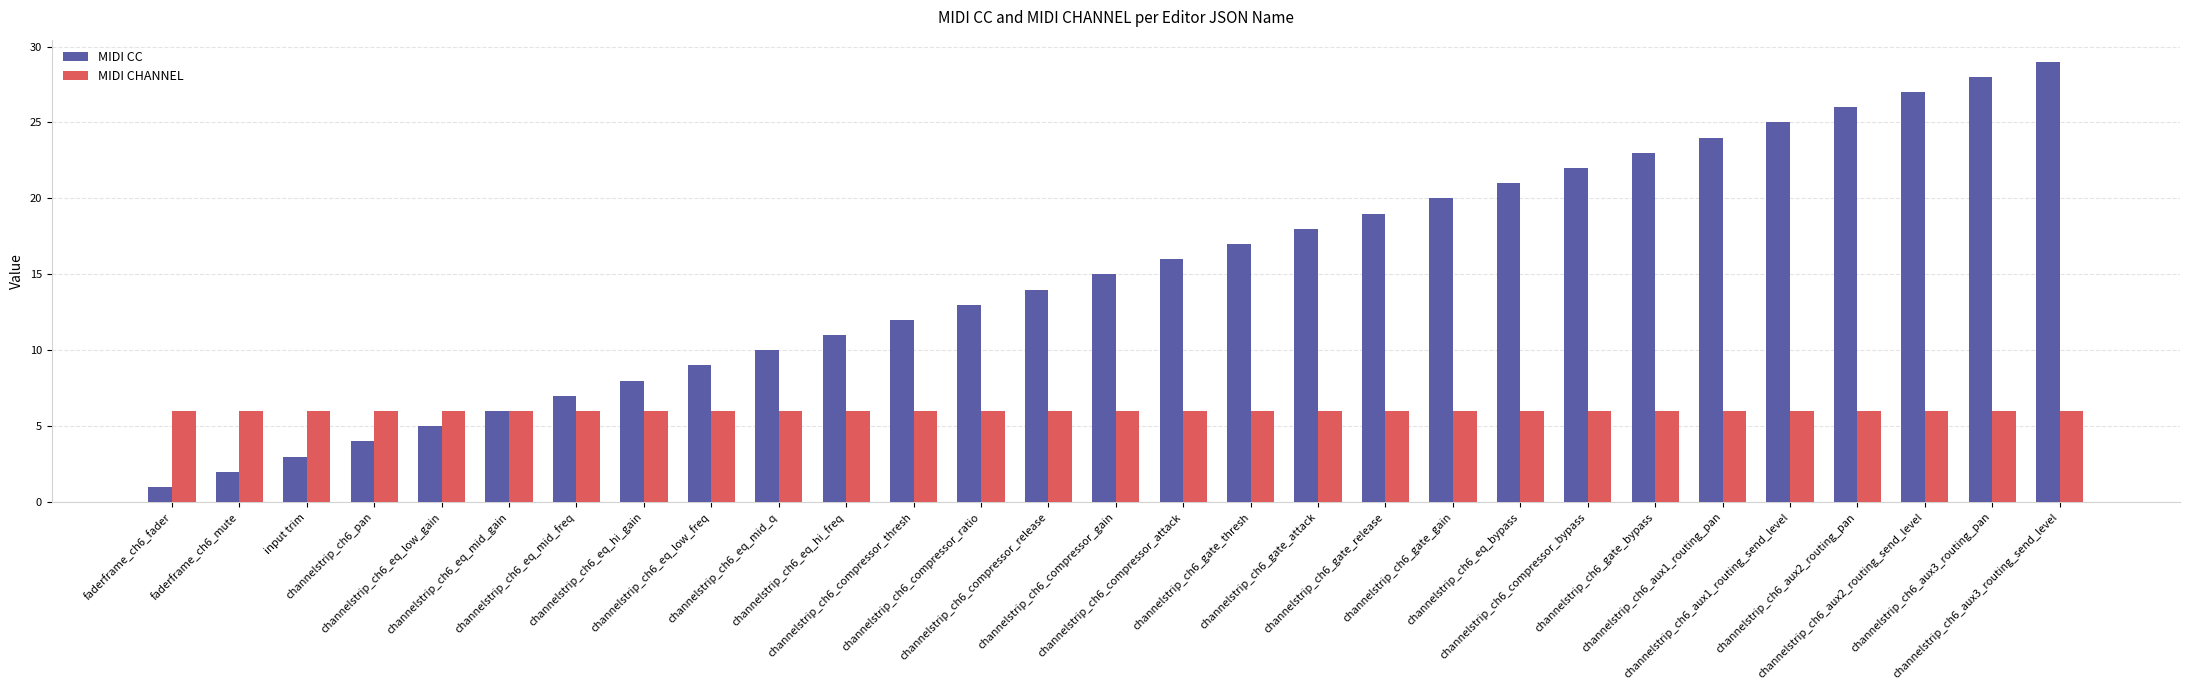

How many distinct data groups are displayed?

2